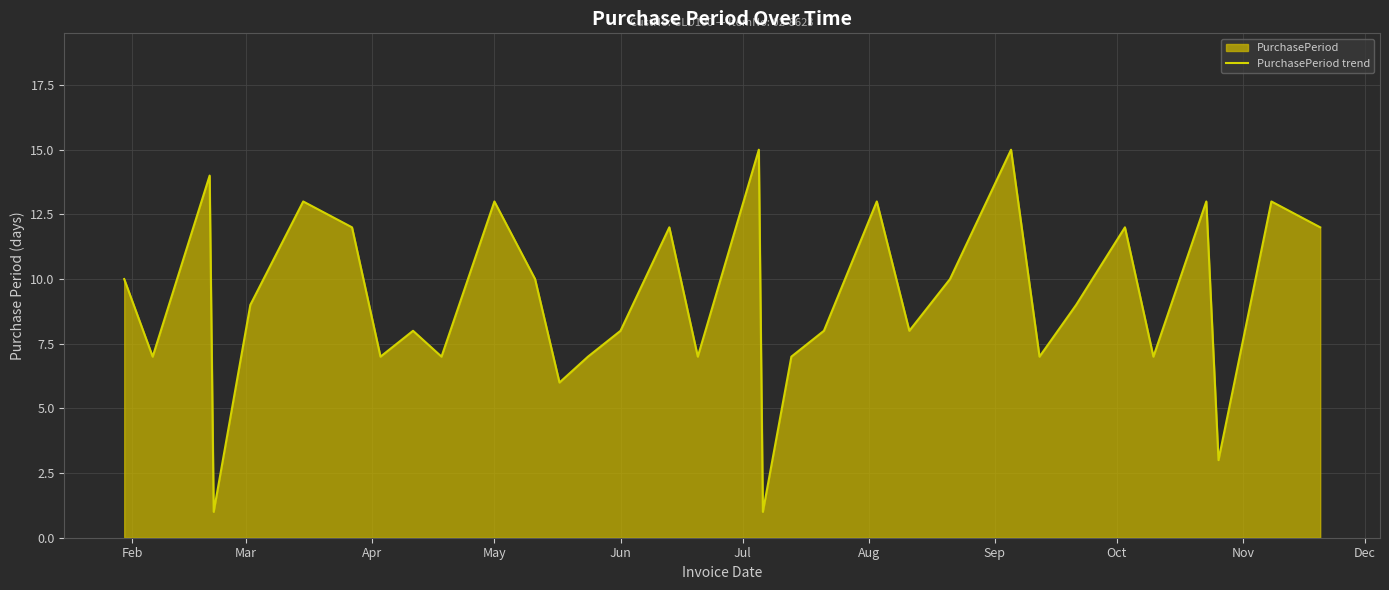

What is the greatest value displayed?

15